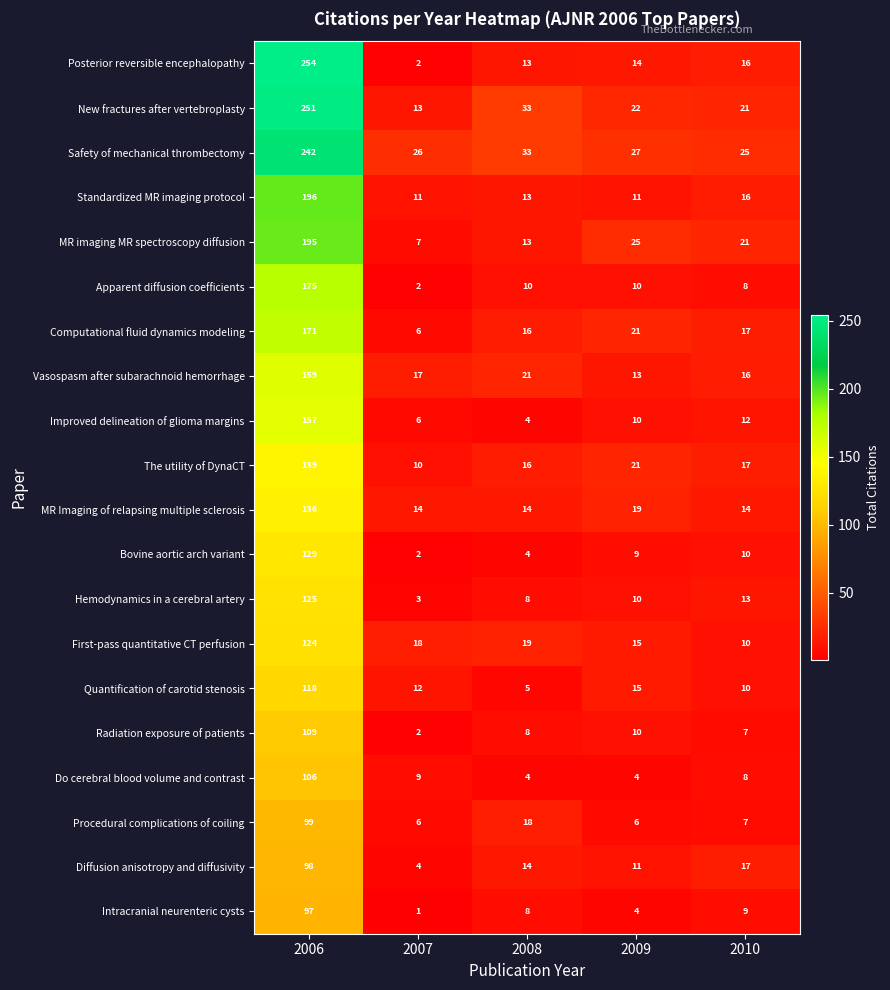

The Vasospasm after subarachnoid hemorrhage series shows 16 at 2010. True or false?

True